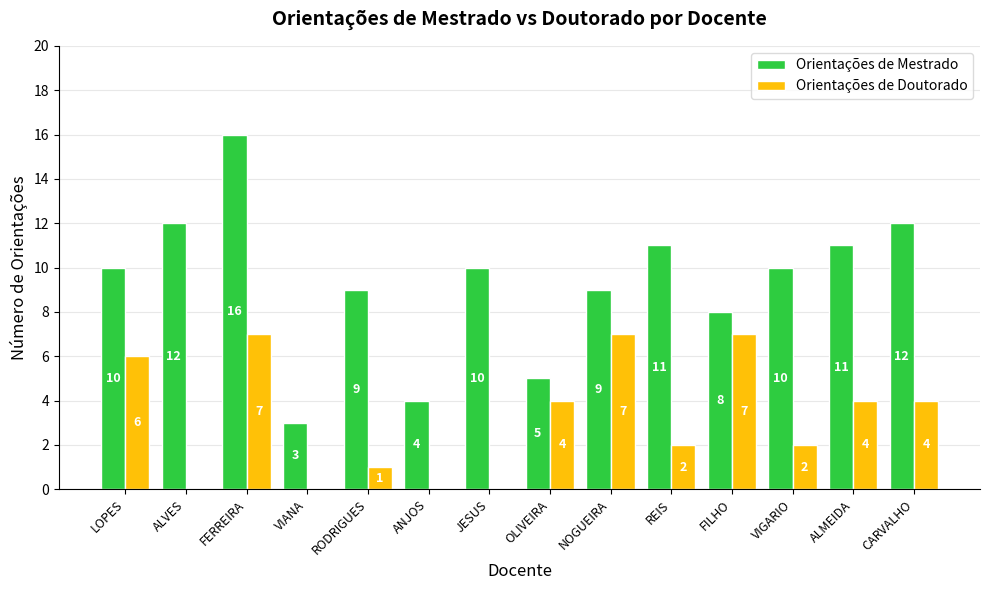

What is the sum of all Orientações de Mestrado values?

130